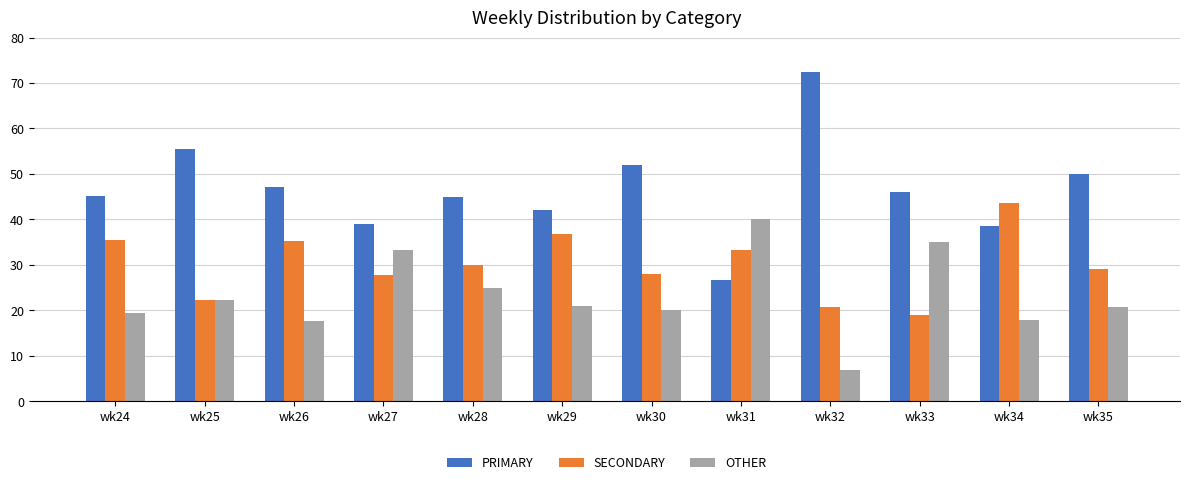

What is the value of the PRIMARY bar at the 12th from the left?

50.0